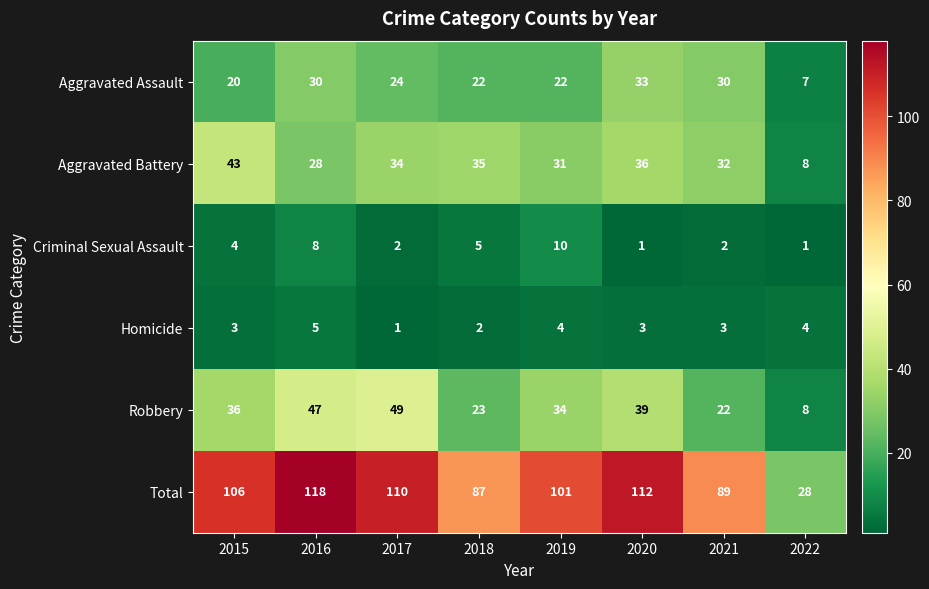

True or false: Robbery has a value of 49 at 2017.

True